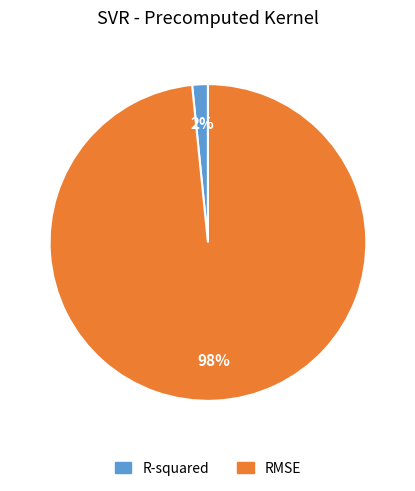

Which slice is the largest?

RMSE